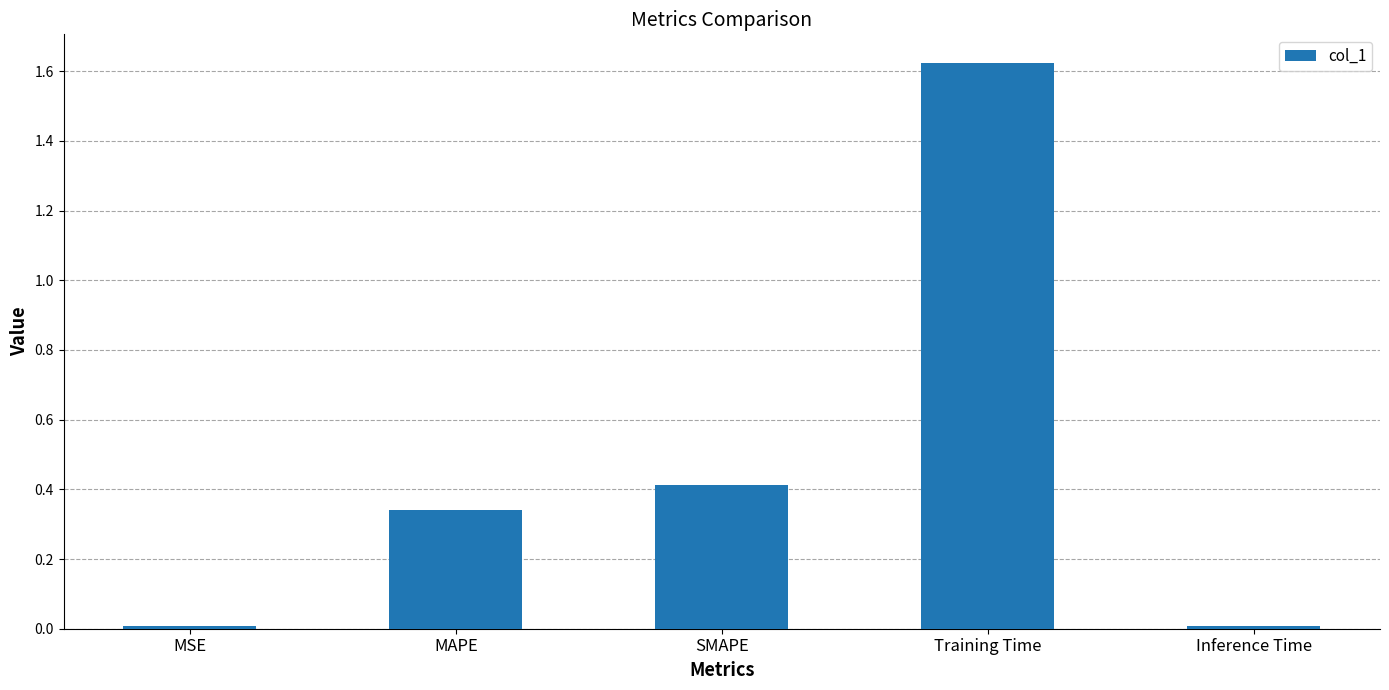

The value at MAPE is 0.6. True or false?

False